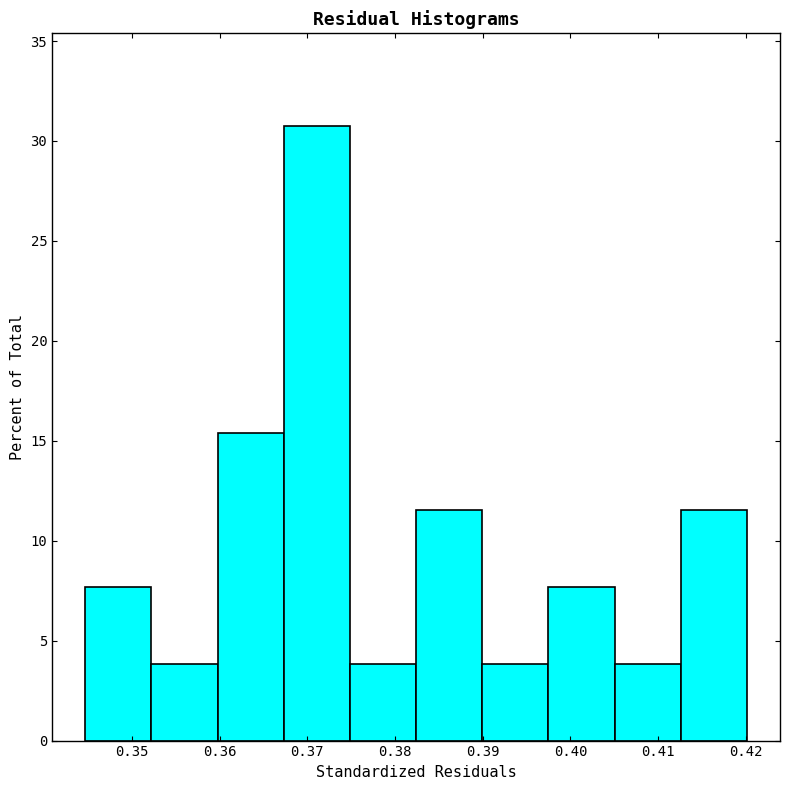

Reading left to right, list every bar in this chart as the range it spans on the x-axis followed by its height. Neither the bar edges nor the heights are printed on the chart, so give them approximately, as read against the axes.

0.345 to 0.352: 7.5
0.352 to 0.360: 4.0
0.360 to 0.367: 15.5
0.367 to 0.375: 31.0
0.375 to 0.382: 4.0
0.382 to 0.390: 11.5
0.390 to 0.397: 4.0
0.397 to 0.405: 7.5
0.405 to 0.413: 4.0
0.413 to 0.420: 11.5